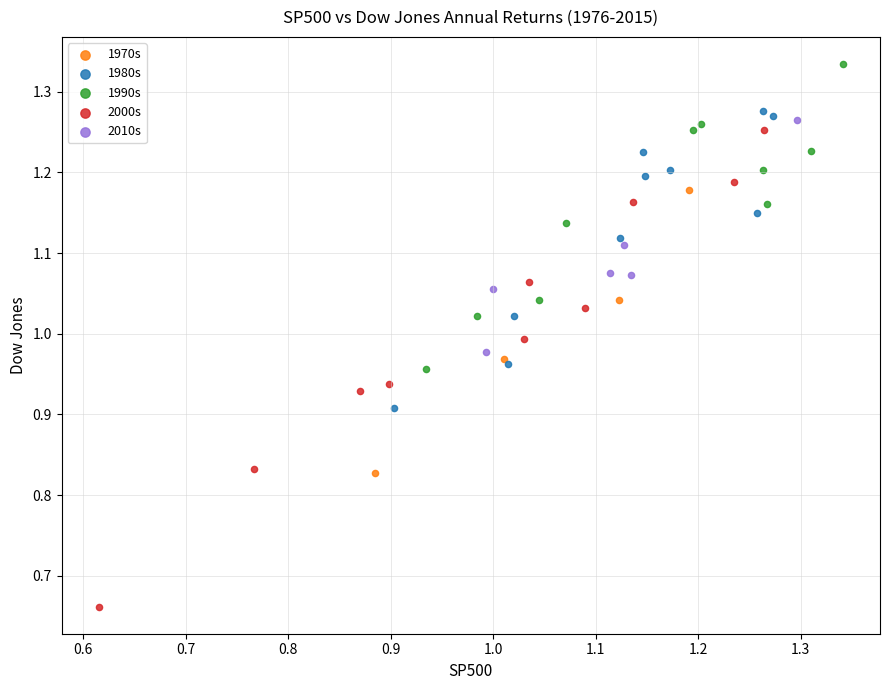

Which series reaches the minimum Y coordinate?

2000s